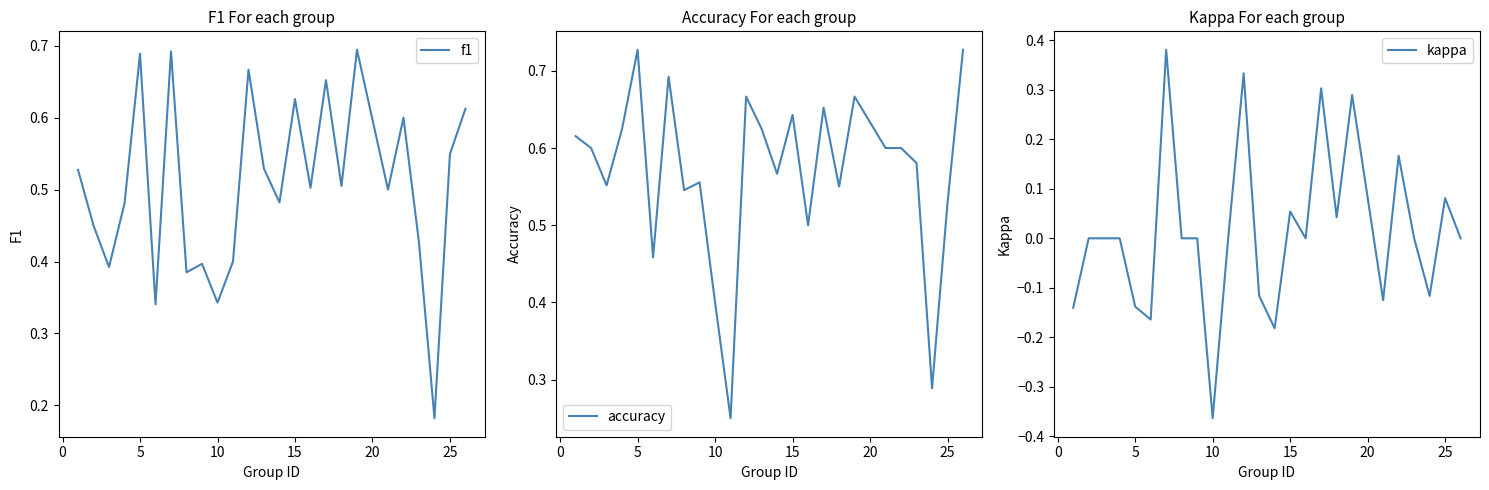

Is it true that accuracy equals 0.3 at 5?

False